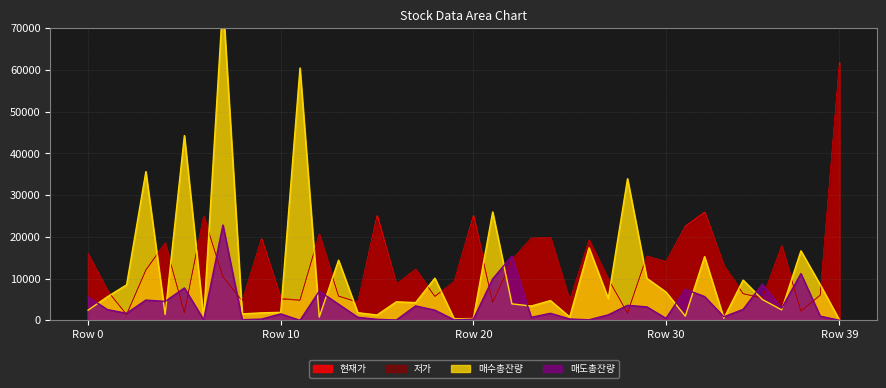

What is the value of the 저가 point at the 34th from the left?

13100